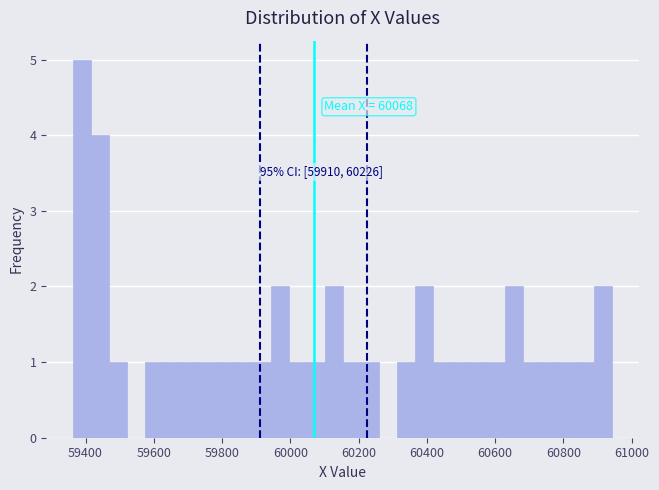

Read against the x-axis, roughly where is the centre of the tallest bar?

59400